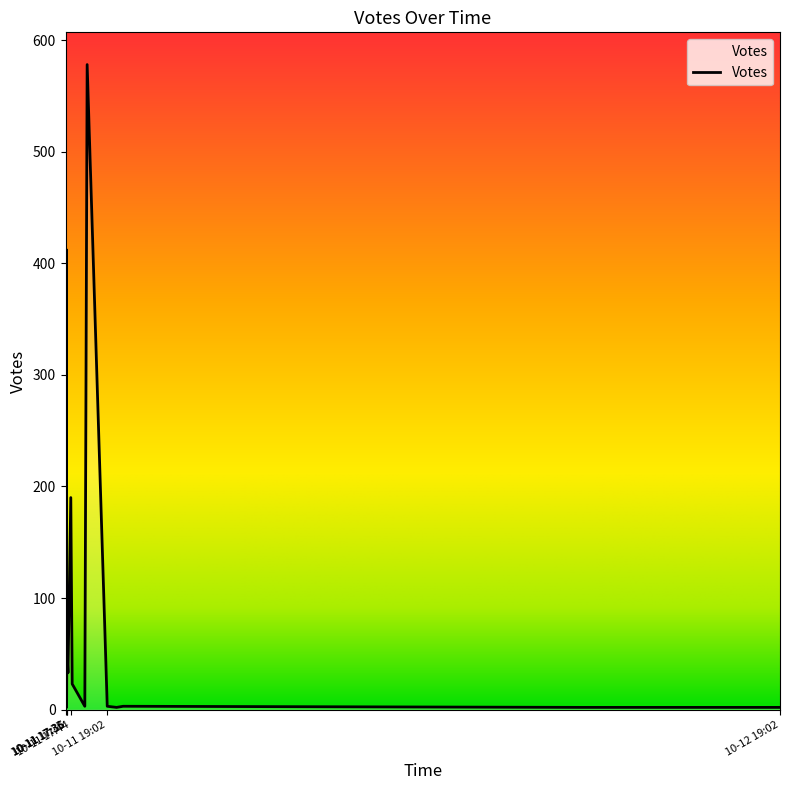

The chart shows a value of 3 at 2019-10-11 19:36. True or false?

True